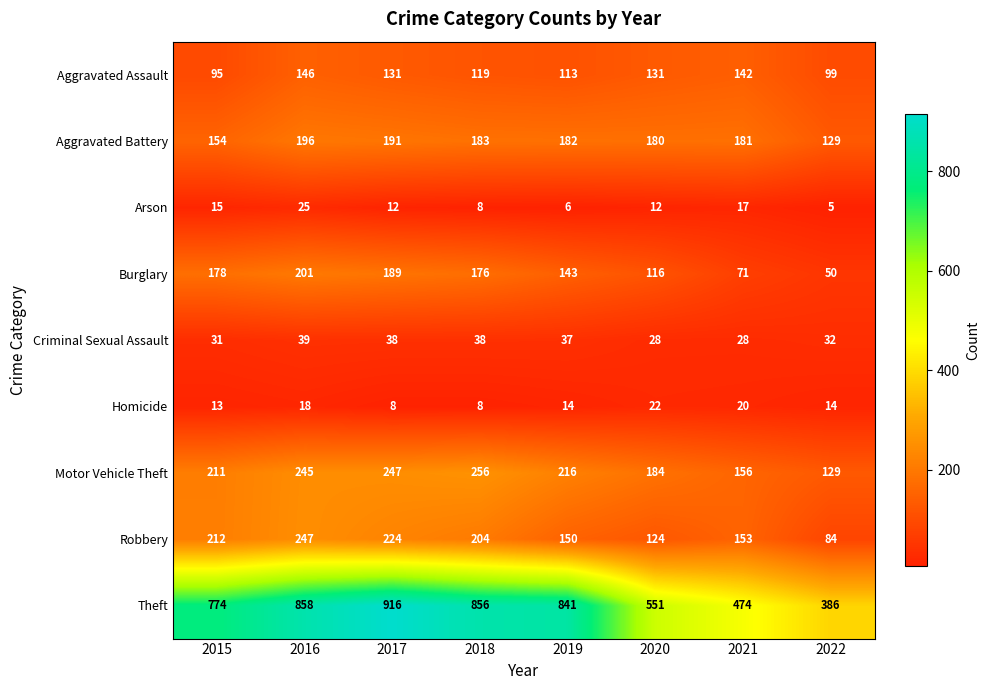

Which label corresponds to the largest value in the chart?

2017